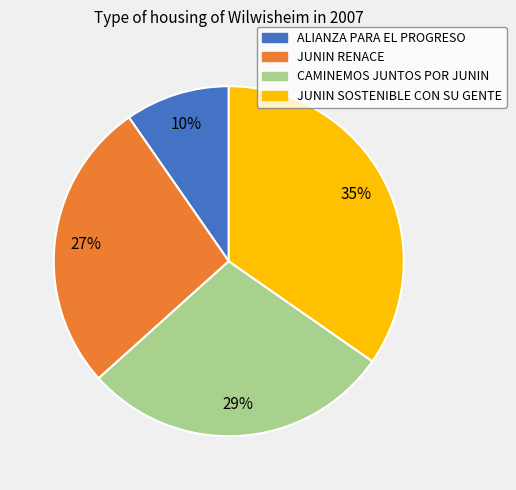

Between ALIANZA PARA EL PROGRESO and JUNIN RENACE, which is larger?

JUNIN RENACE